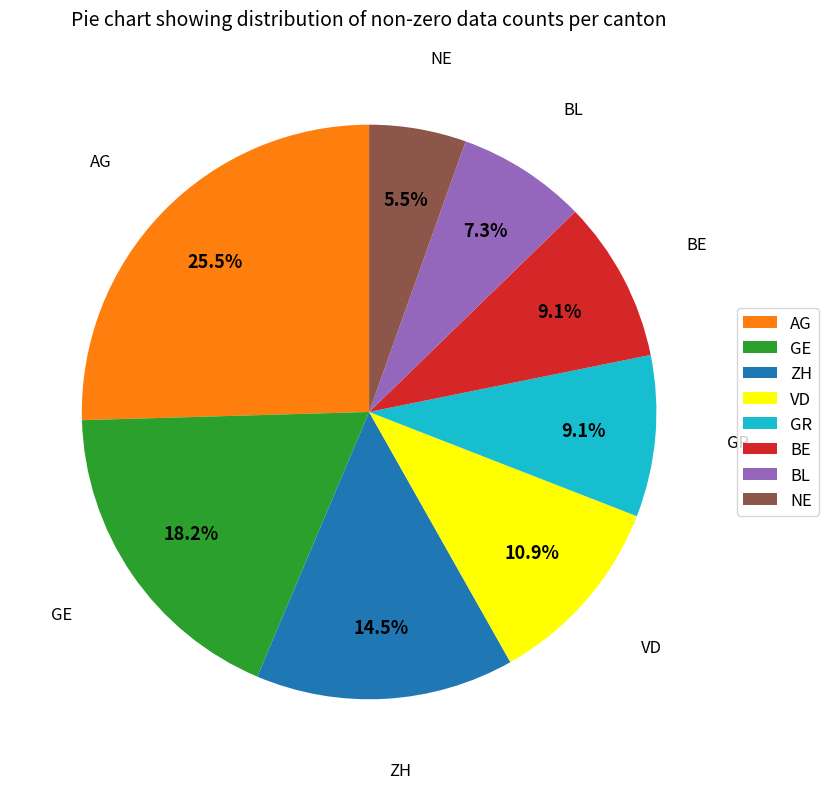

Is the sum of BE and GR greater than half?

No